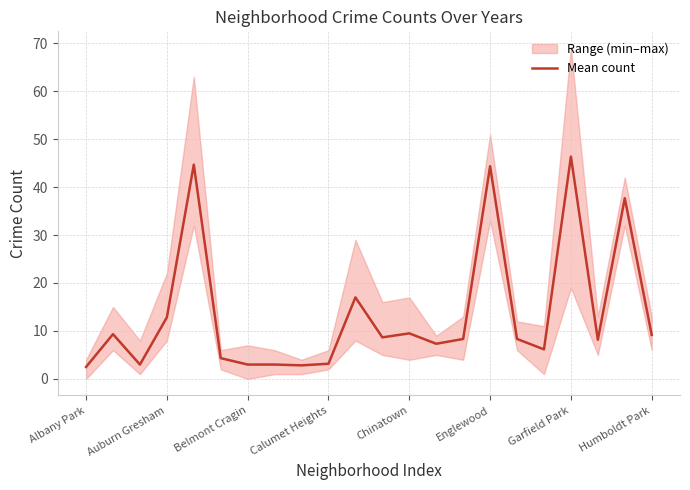

What value does the Mean count series have at Calumet Heights?

3.2